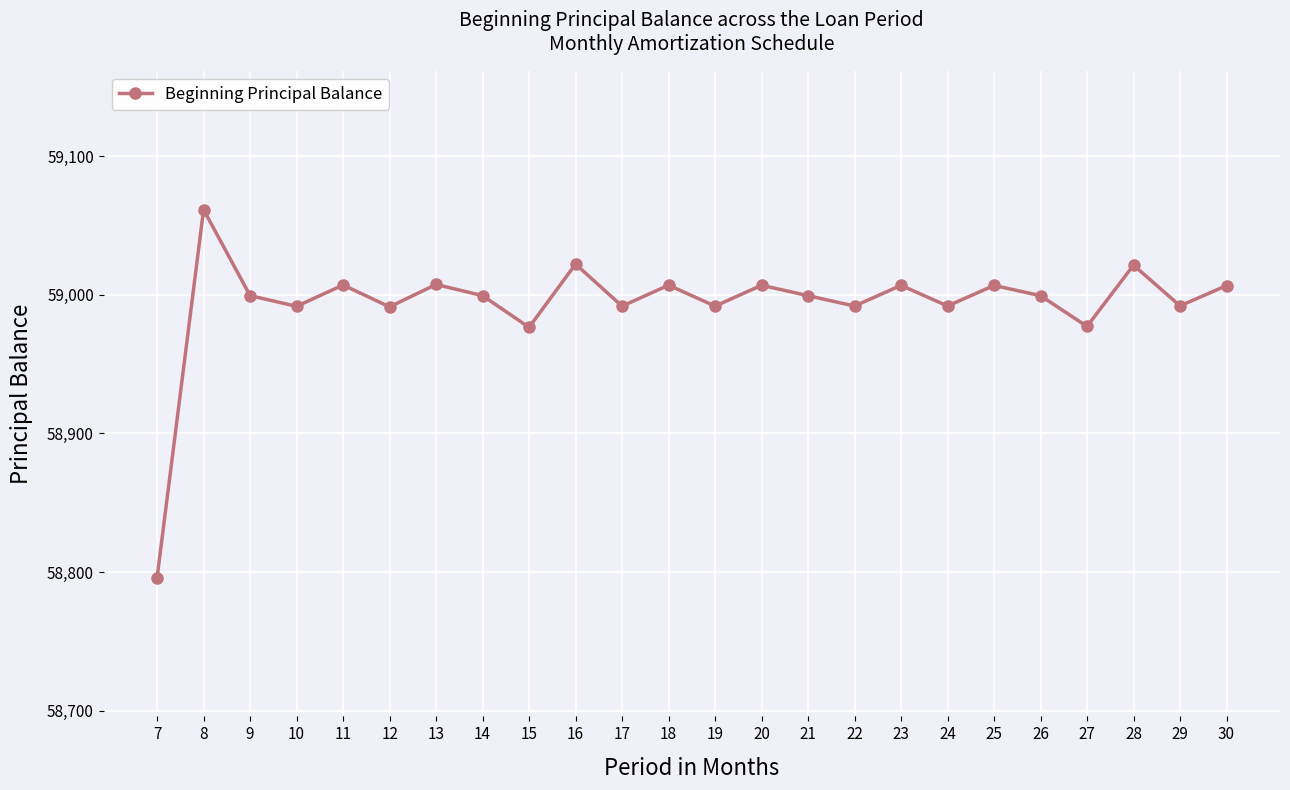

What is the ratio of the value at 23 to the value at 7?

1.0